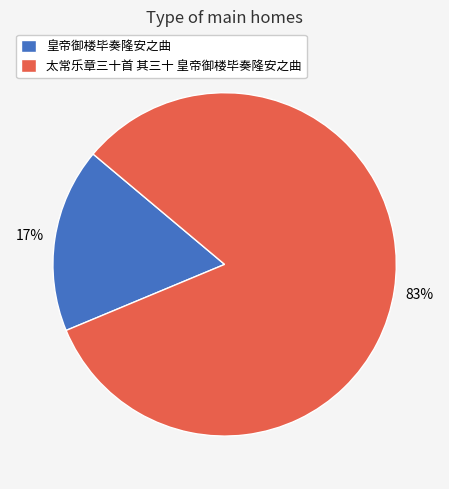

How many slices are in this pie chart?

2